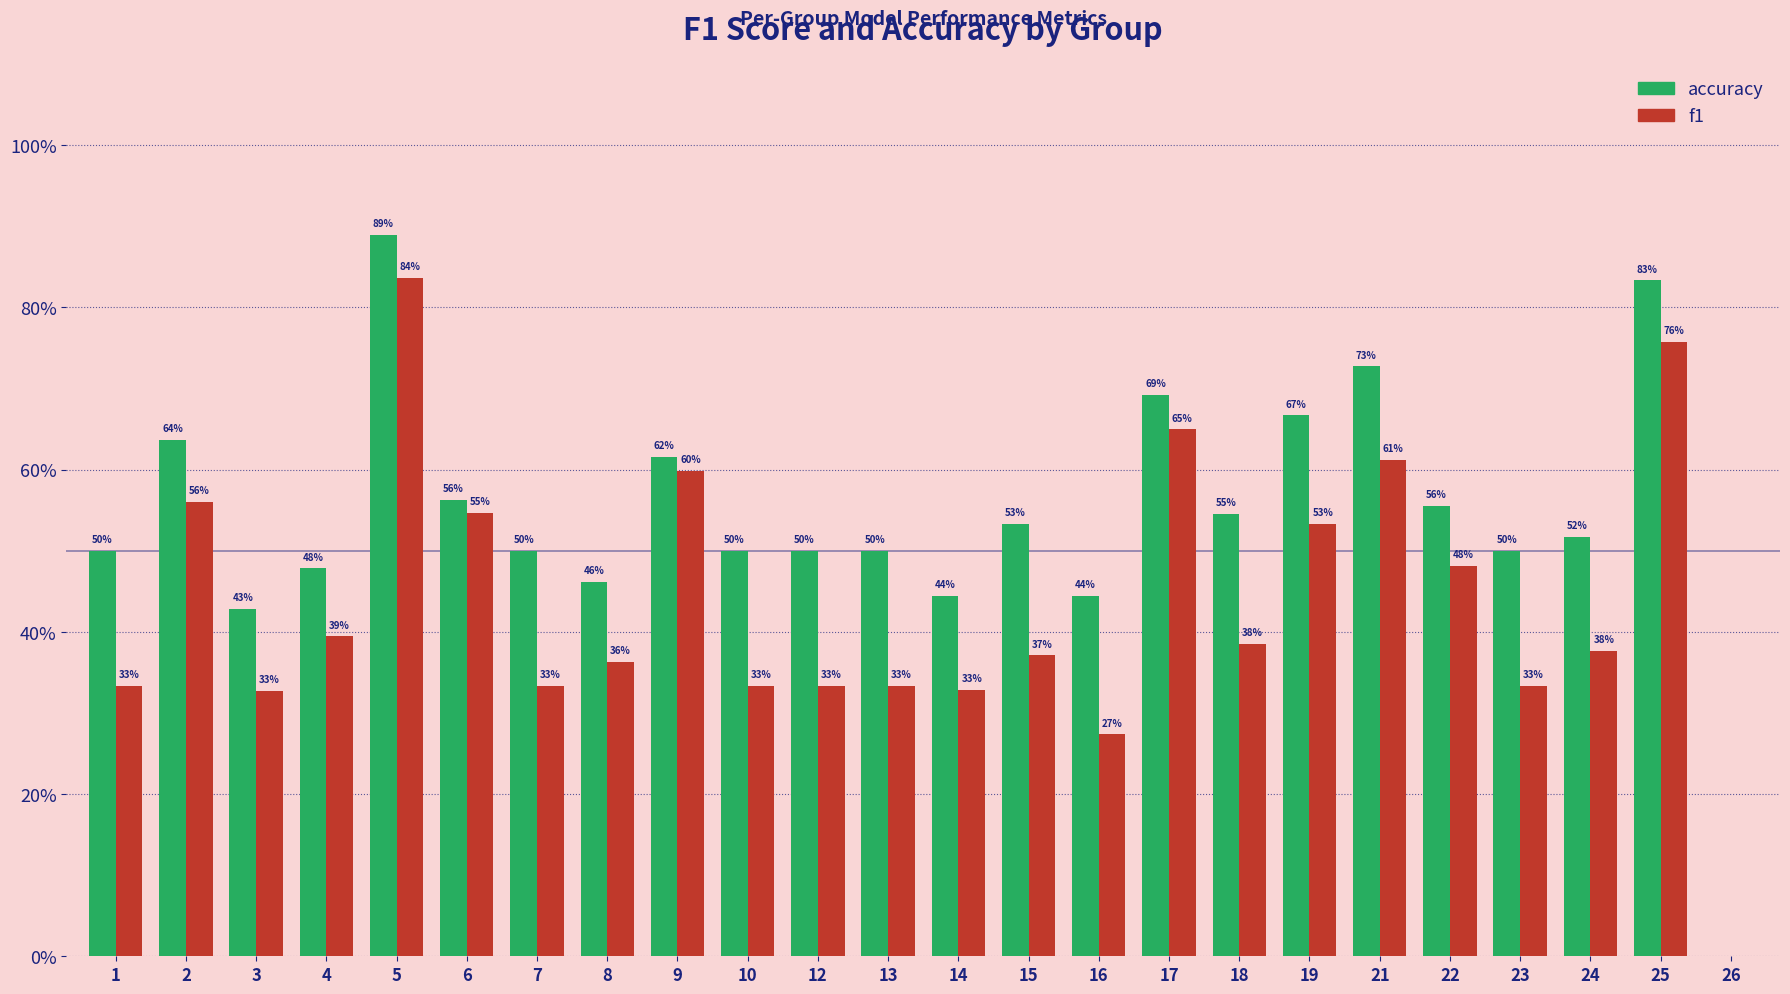

What are all the series names shown in the legend?

accuracy, f1